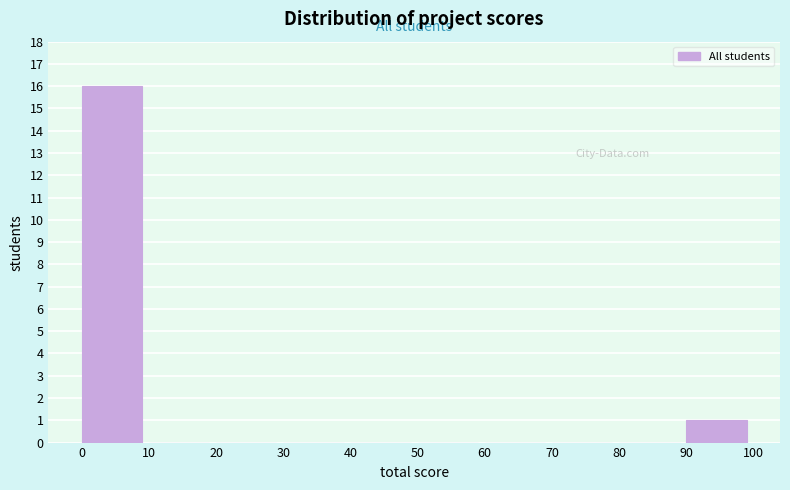

How tall is the bar that spans 90 to 100 on the x-axis? The values are not printed on the chart, so give them approximately, as read against the axis.

1